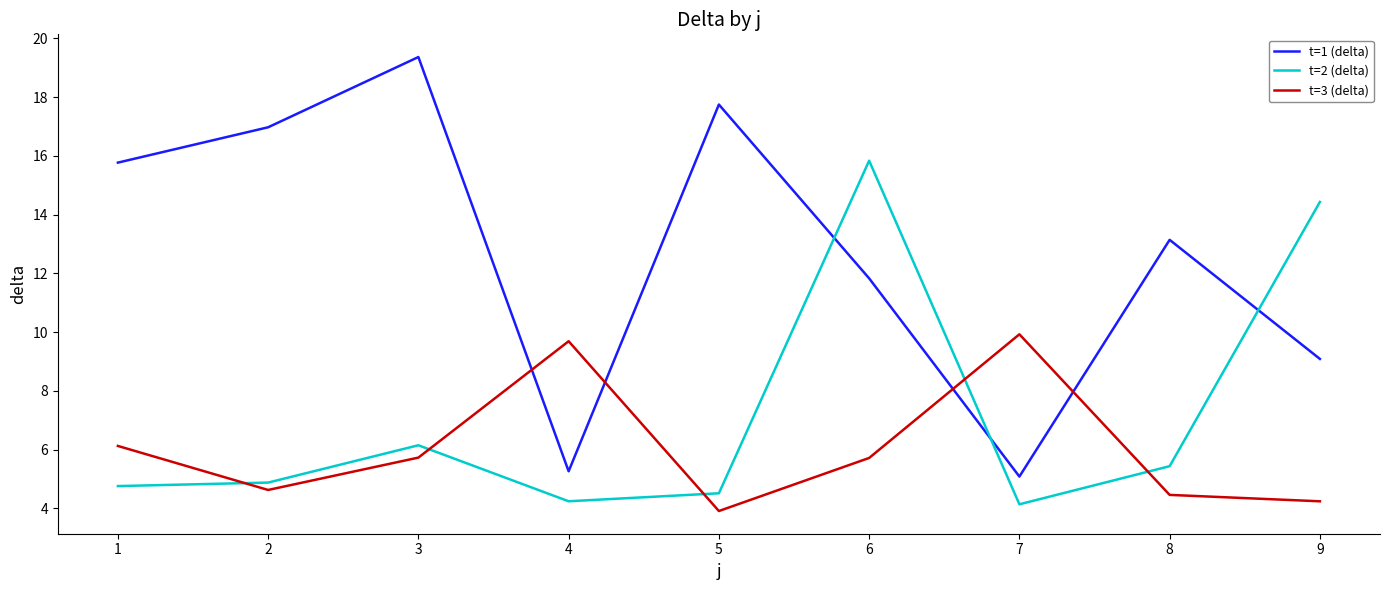

What is the total value across all series at 7?

19.2